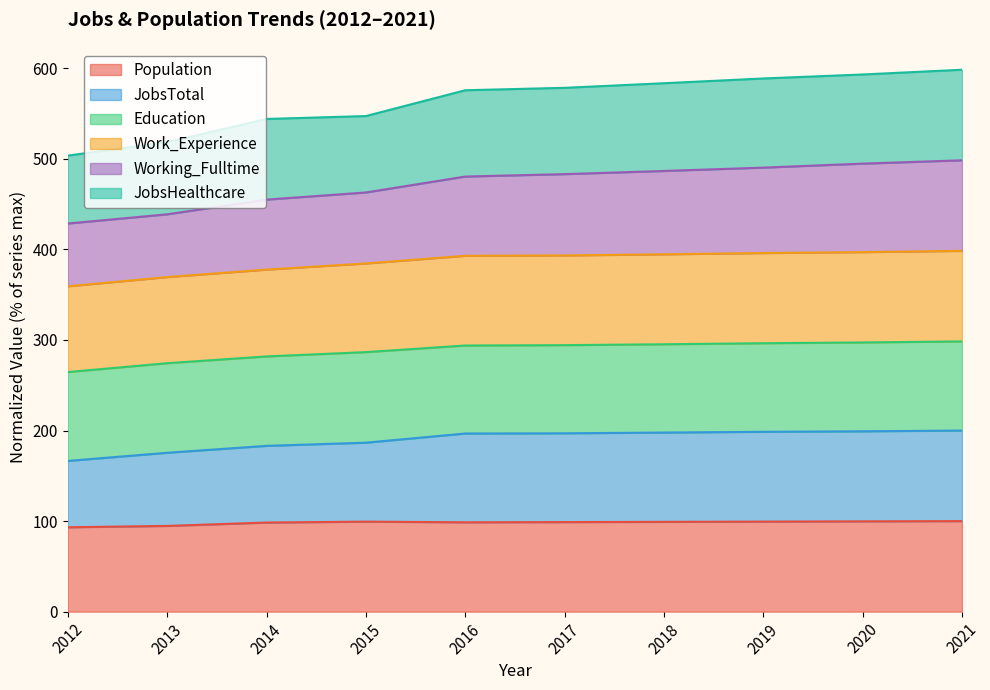

What is the total value across all series at 2019?

588.8